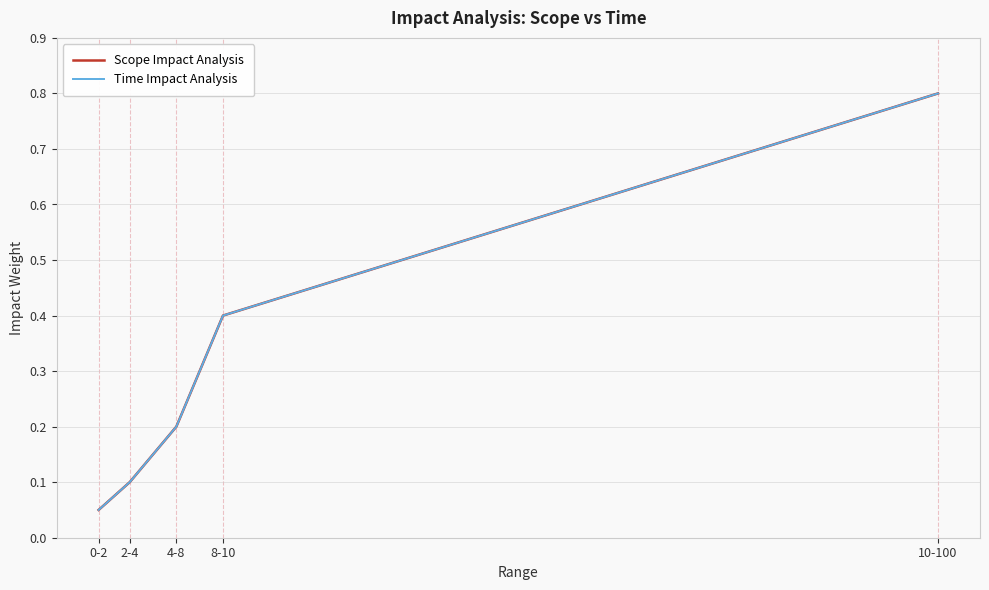

What is the sum of all Time Impact Analysis values?

1.6